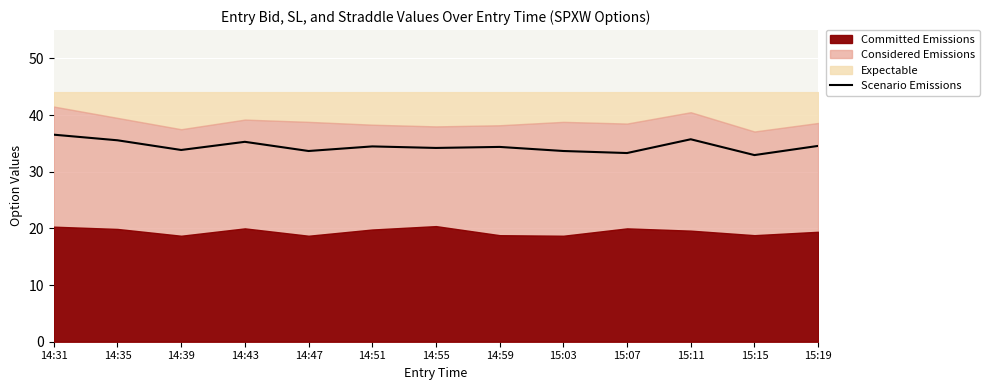

The value at 14:51 is 34.5. True or false?

True